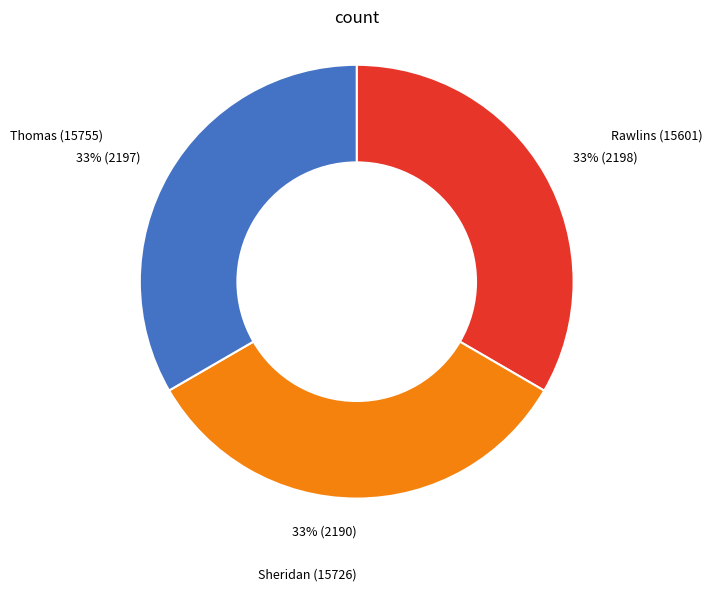

Is Rawlins (15601) the majority of the pie?

No